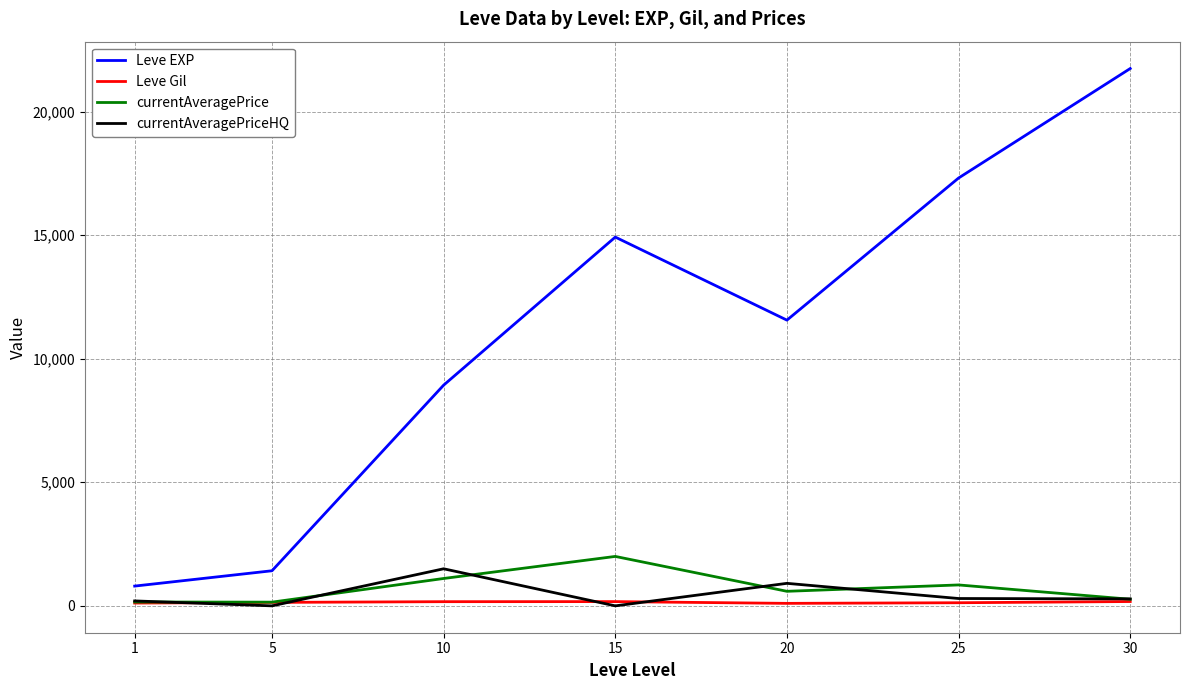

True or false: Leve EXP and currentAveragePrice intersect in this chart.

False